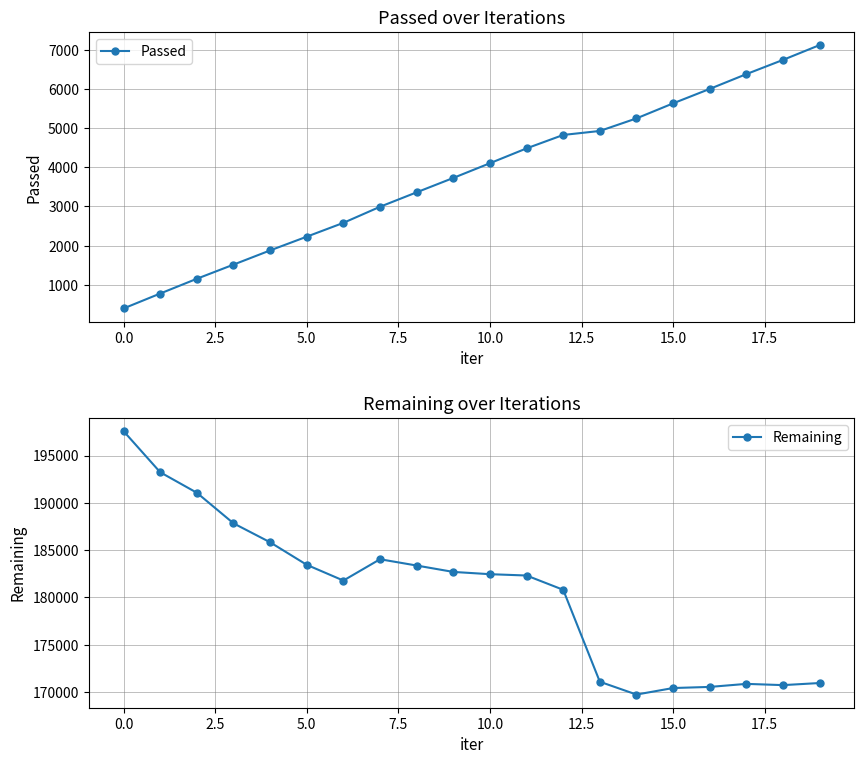

True or false: Passed has a value of 491 at 10.0.

False